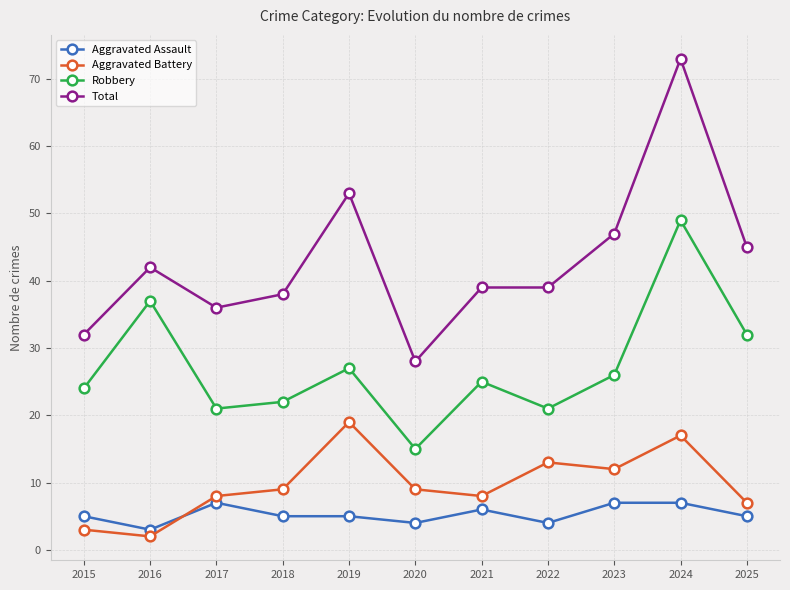

What is the difference between the second highest and second lowest values in the Aggravated Battery series?

14